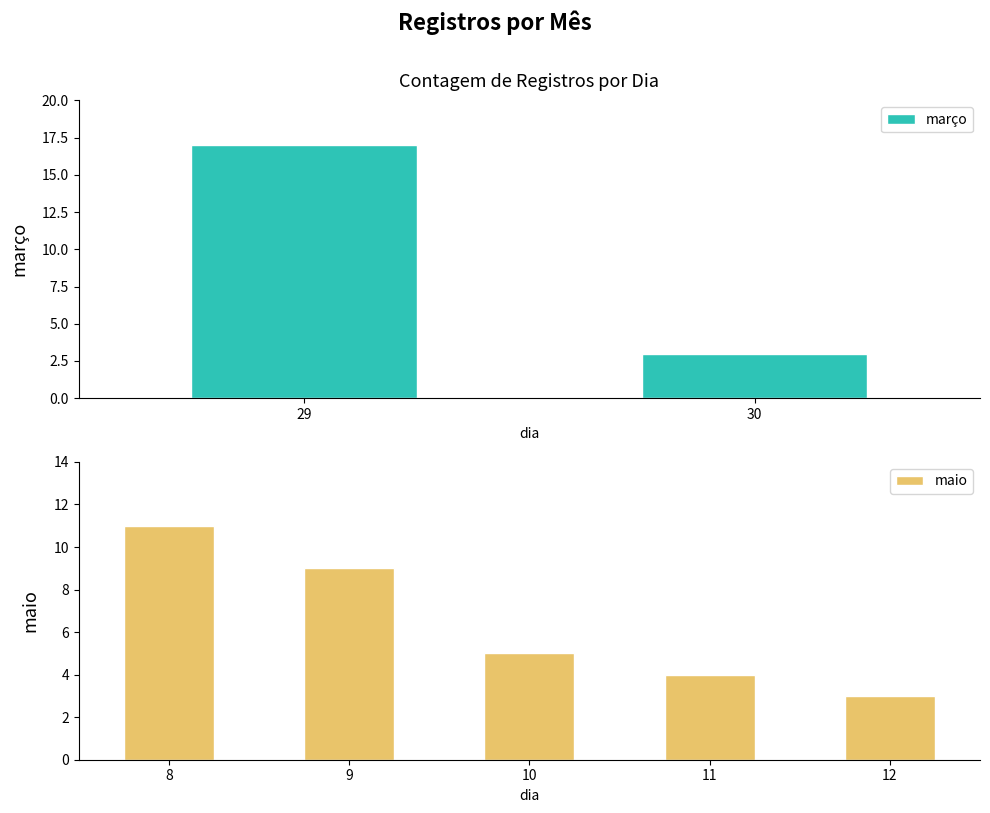

What is the label of the 11th bar from the right?

4